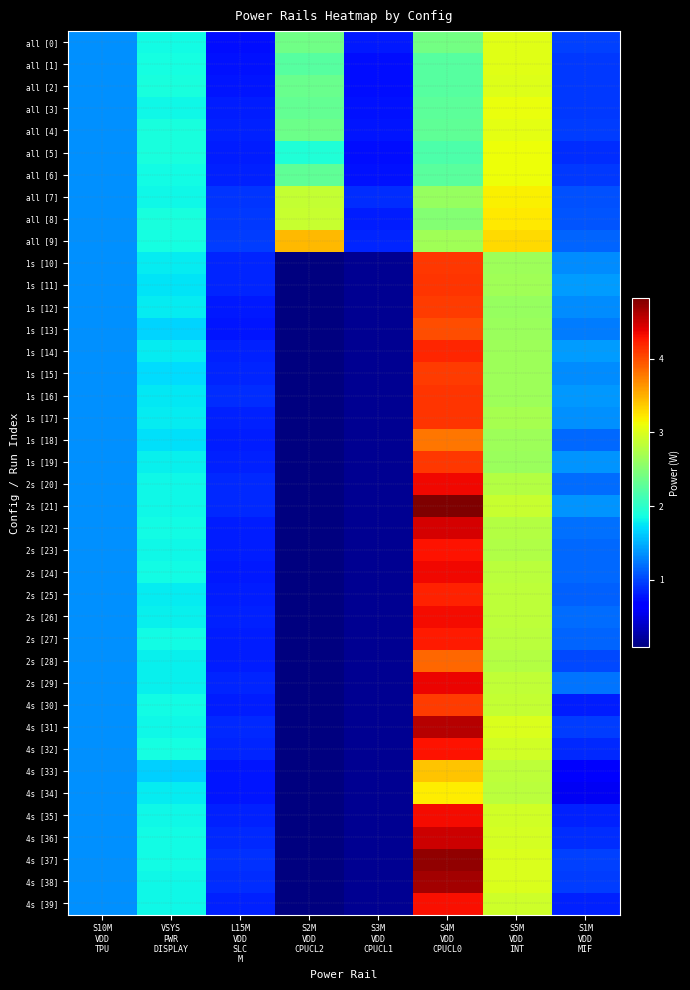

What is the greatest value displayed?

4.8